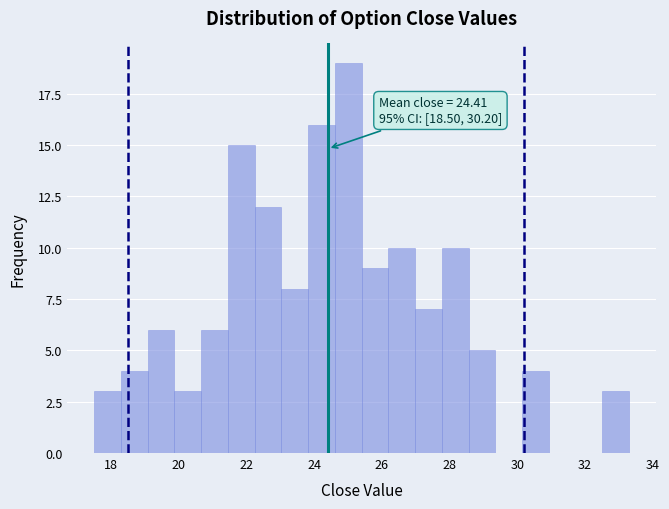

Read against the x-axis, roughly where is the centre of the tallest bar?

25.0